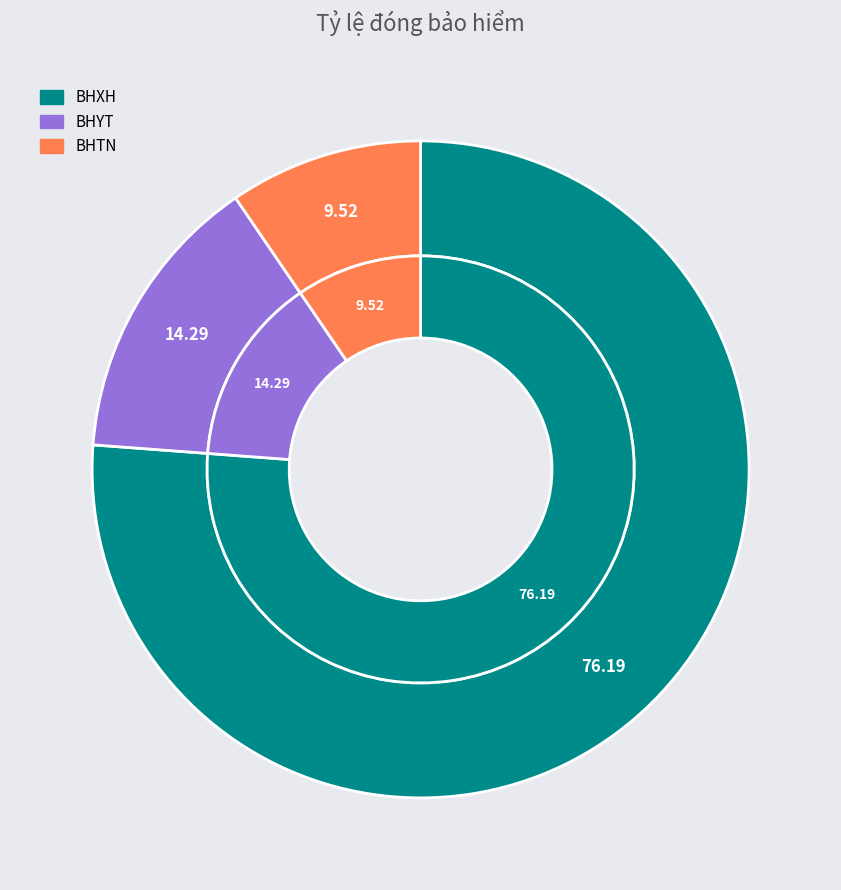

To the nearest percent, what portion does BHXH represent?

76%